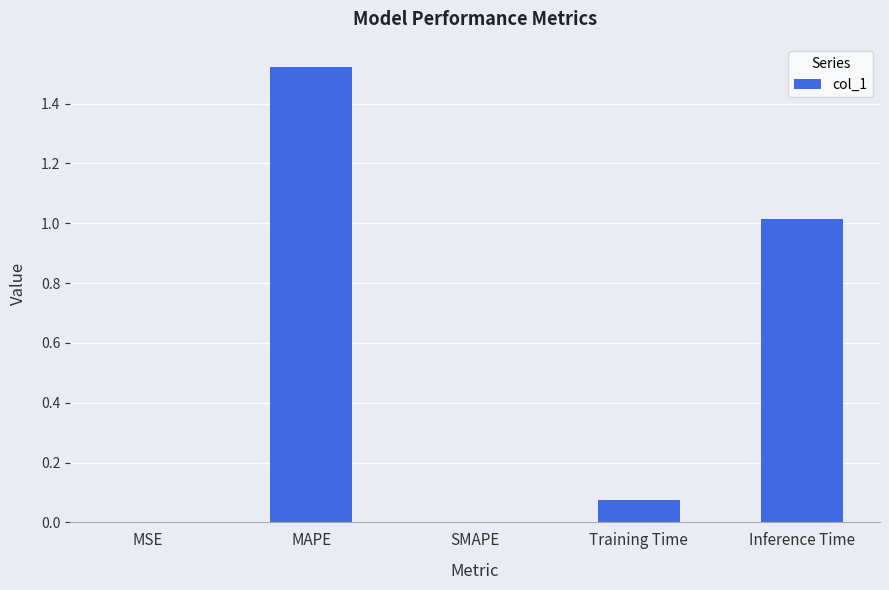

How many series are shown in this chart?

1